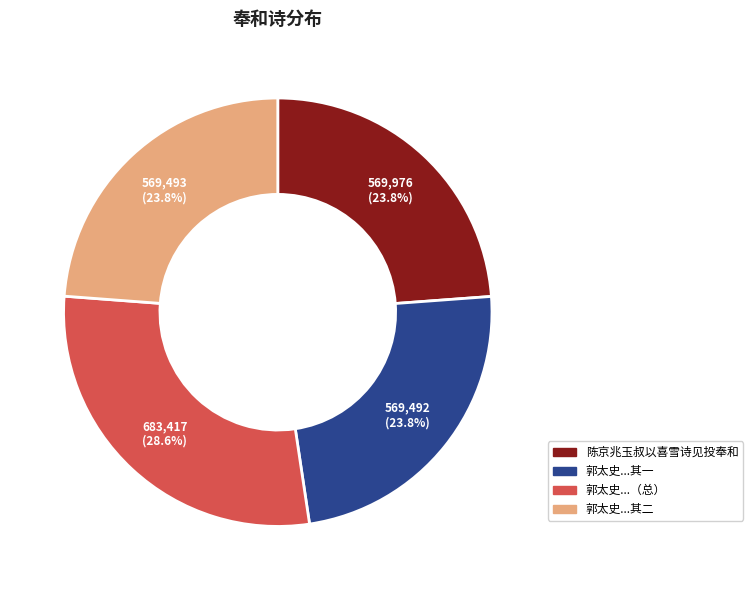

How many slices are in this pie chart?

4